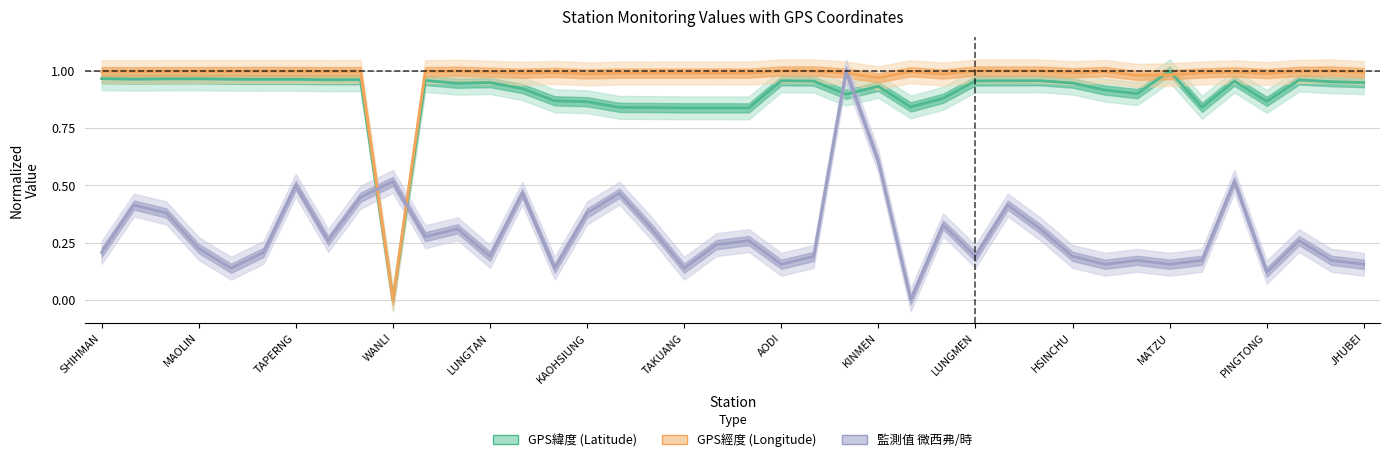

Which category has the lowest value across all series?

WANLI